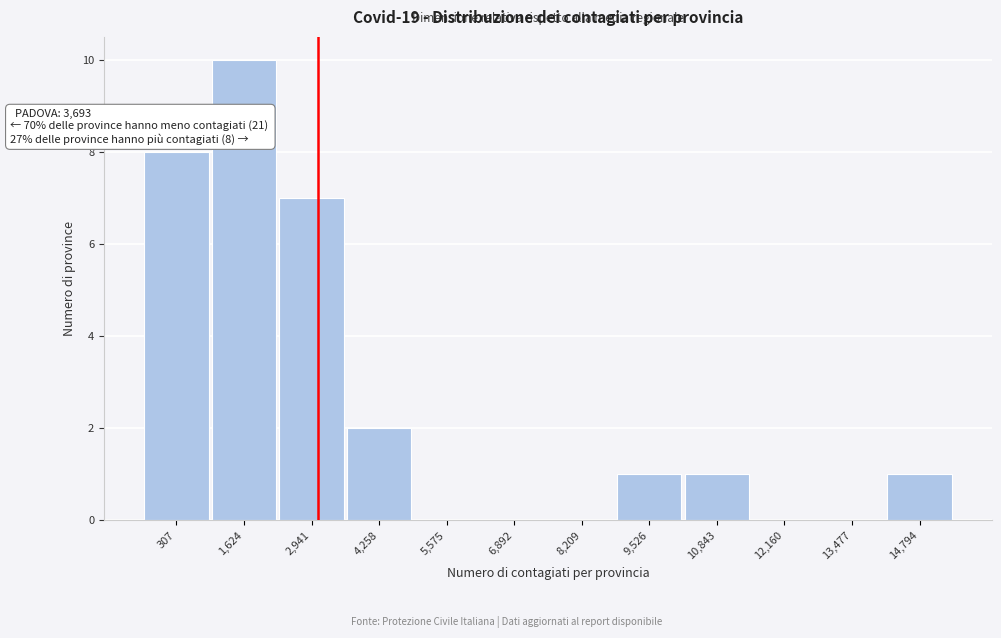

The chart shows a value of -5 at 13,477. True or false?

False